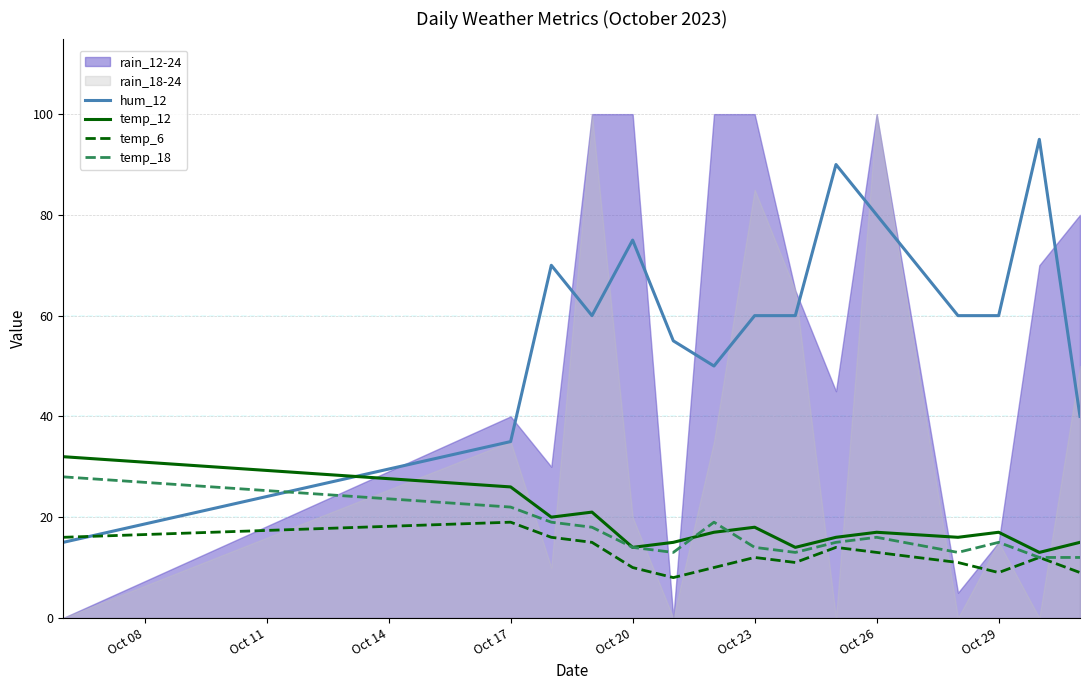

Does the chart display data point markers on the line(s)?

No